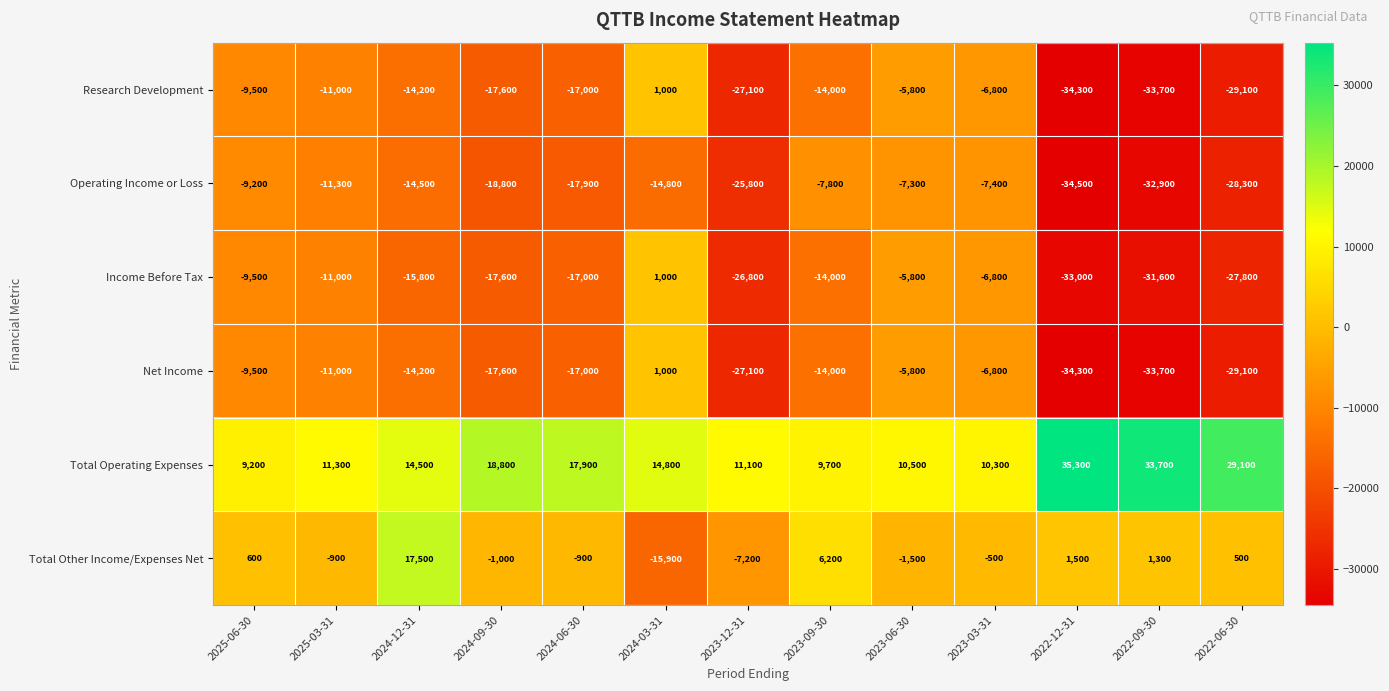

What is the minimum value shown in the chart?

-34500